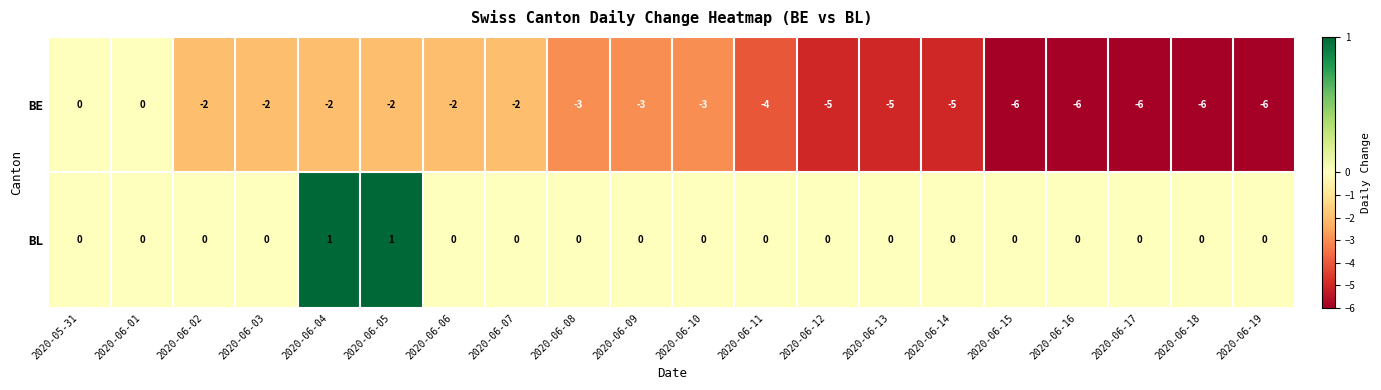

Which series has the largest total across all categories?

BL